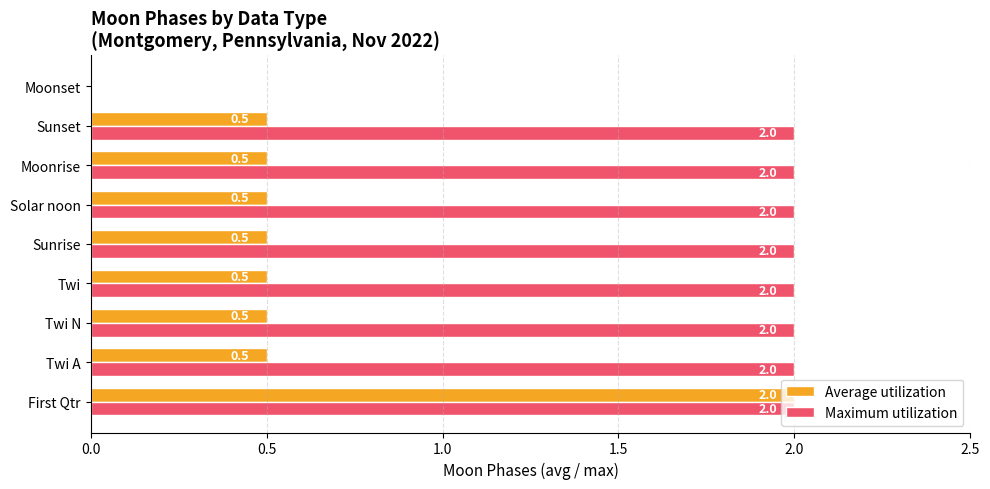

At which category is the sum across all series the highest?

First Qtr